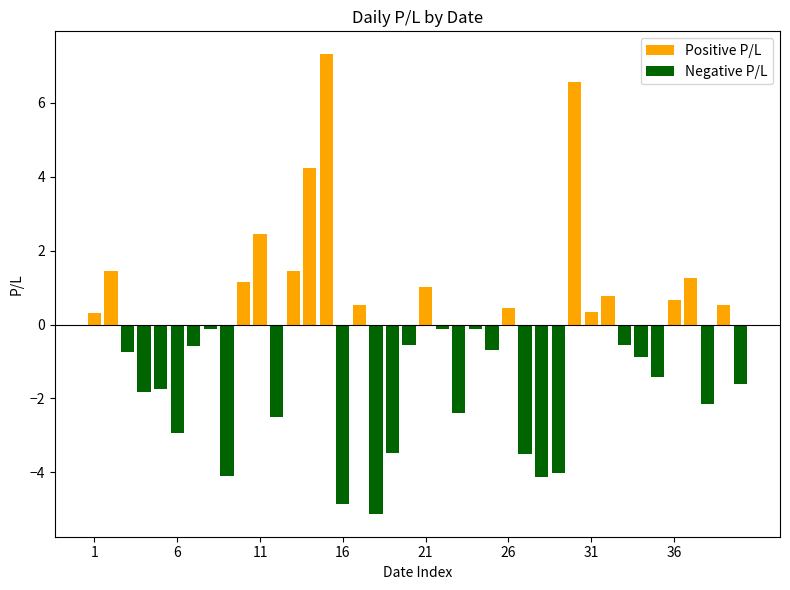

What is the value of the 32nd bar from the left?

0.8